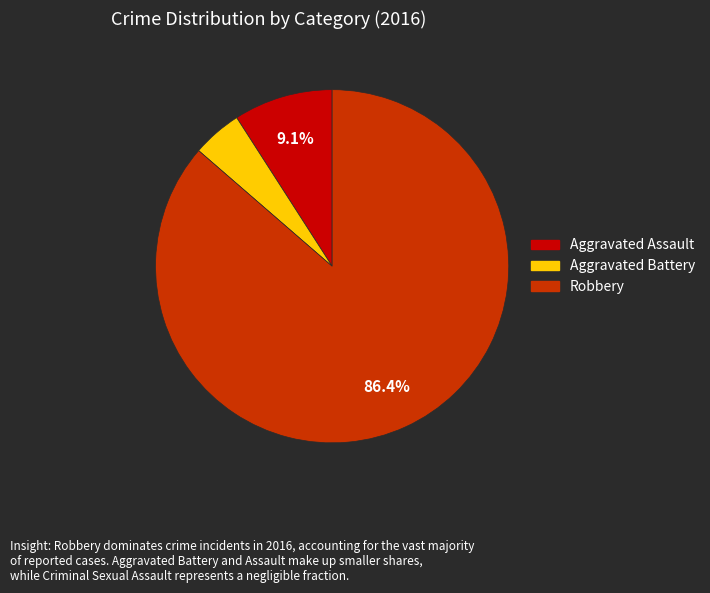

Is there a majority slice in this chart?

Yes